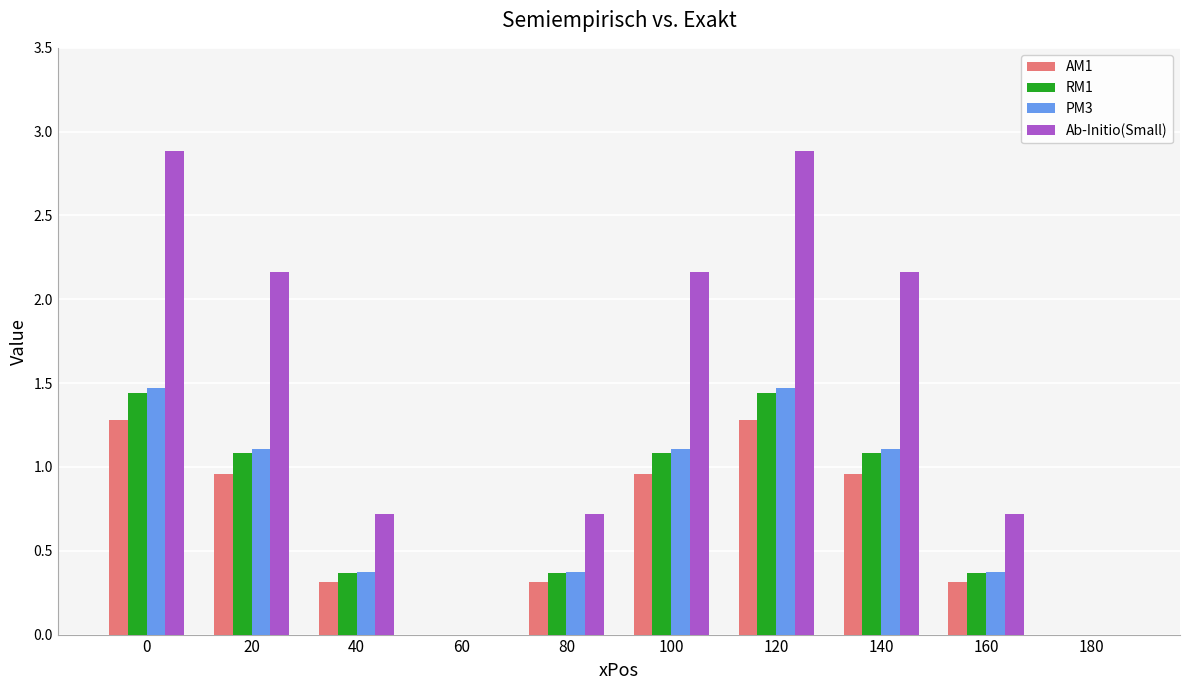

Which series changed the most between 0 and 100?

Ab-Initio(Small)